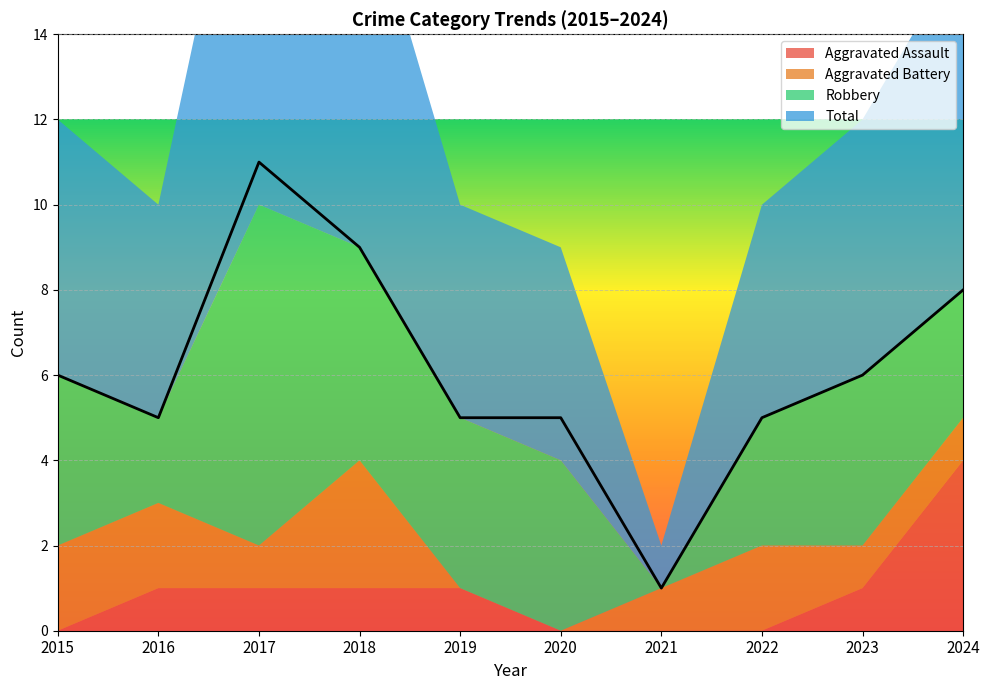

True or false: Robbery has a value of 11 at 2017.

False